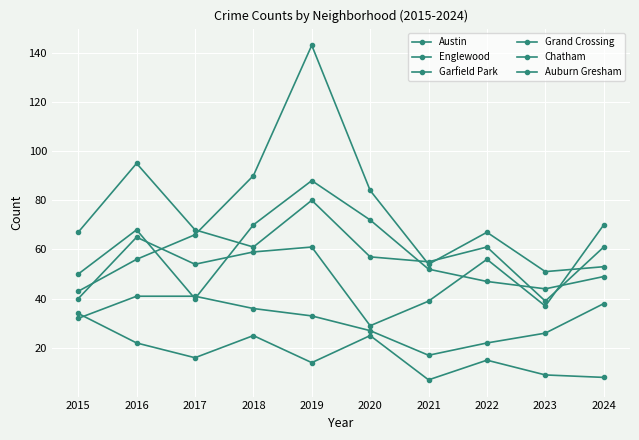

What is the minimum value for Chatham?

17